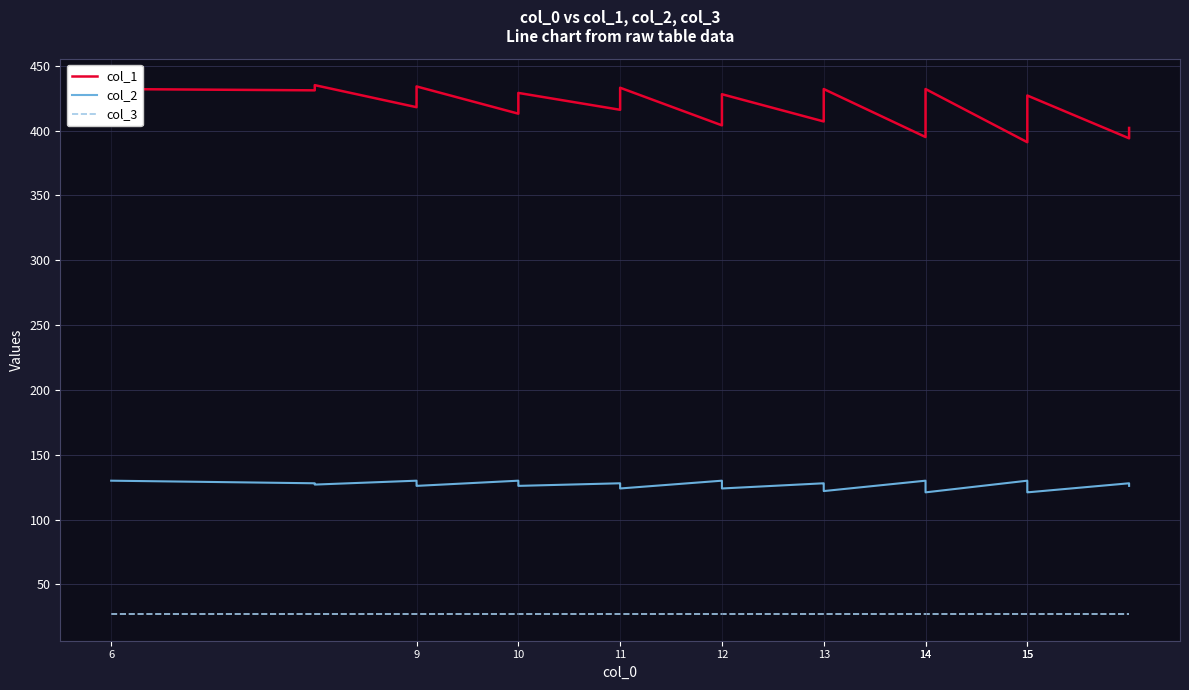

List the series in order of their overall mean, lowest first.

col_3, col_2, col_1